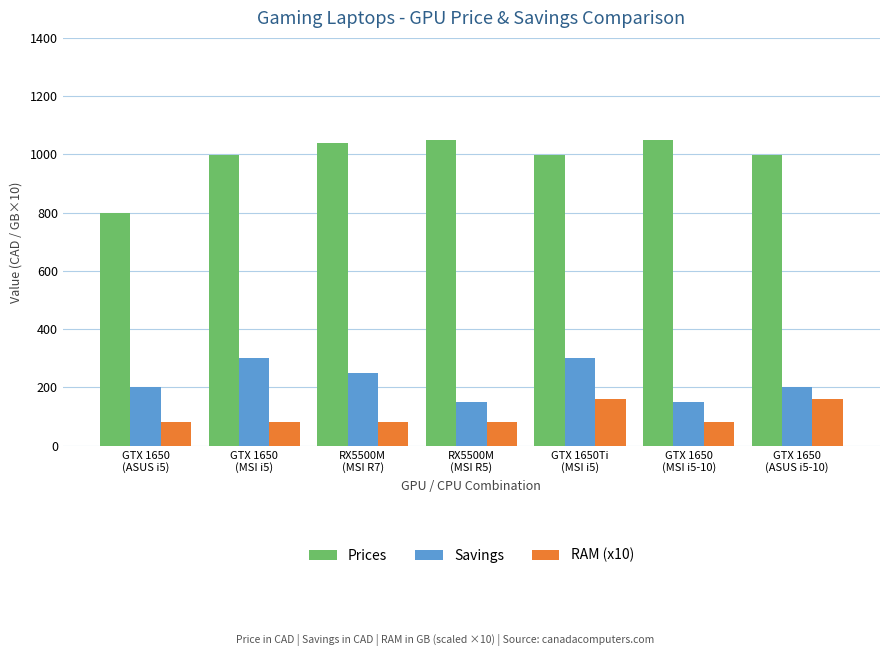

Is the value of Savings at GTX 1650
(MSI i5) greater than the value of Prices at GTX 1650
(MSI i5-10)?

No